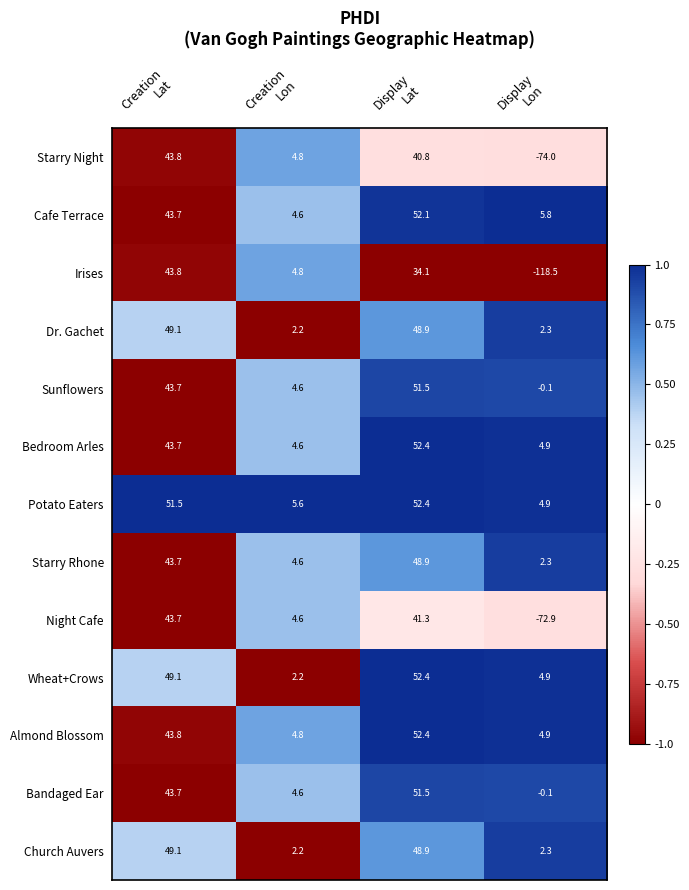

Which series has the largest total across all categories?

Potato Eaters